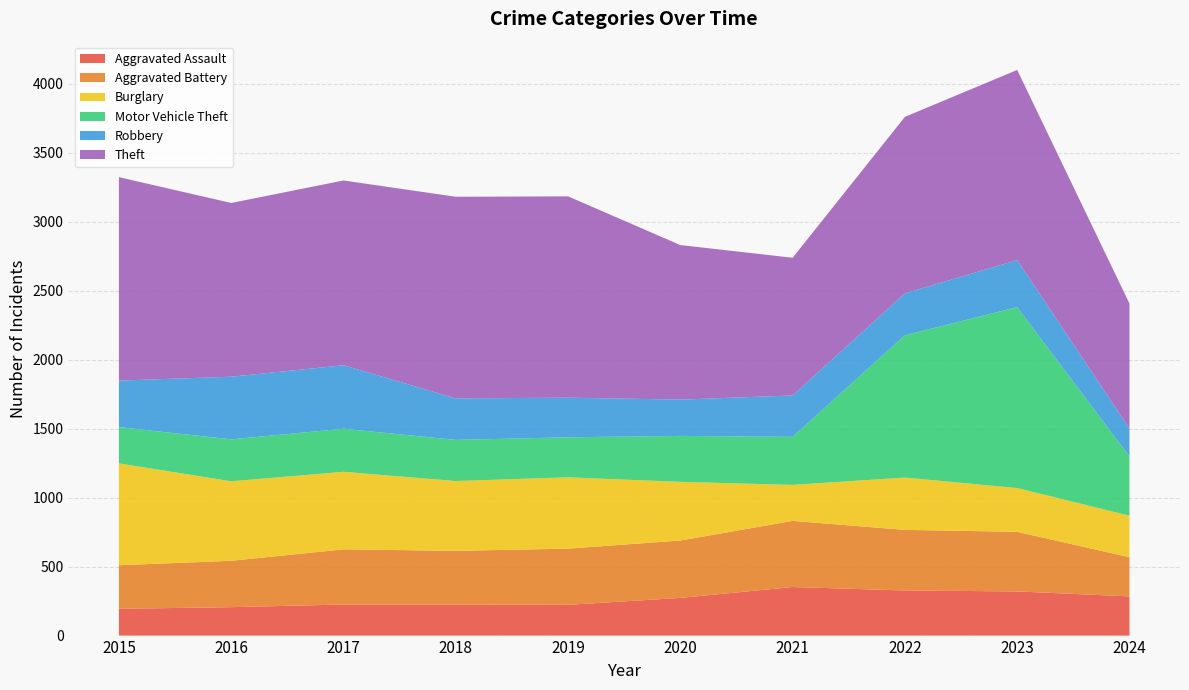

Reading left to right, transcribe all the data shown in this chart.

Aggravated Assault: 2015=194	2016=206	2017=225	2018=225	2019=223	2020=273	2021=352	2022=327	2023=320	2024=284
Aggravated Battery: 2015=316	2016=336	2017=400	2018=389	2019=407	2020=416	2021=479	2022=439	2023=432	2024=284
Burglary: 2015=738	2016=576	2017=562	2018=506	2019=517	2020=425	2021=261	2022=379	2023=317	2024=301
Motor Vehicle Theft: 2015=263	2016=304	2017=312	2018=298	2019=290	2020=333	2021=348	2022=1031	2023=1311	2024=429
Robbery: 2015=337	2016=454	2017=460	2018=301	2019=287	2020=263	2021=300	2022=304	2023=341	2024=202
Theft: 2015=1474	2016=1259	2017=1339	2018=1461	2019=1459	2020=1120	2021=998	2022=1279	2023=1378	2024=906